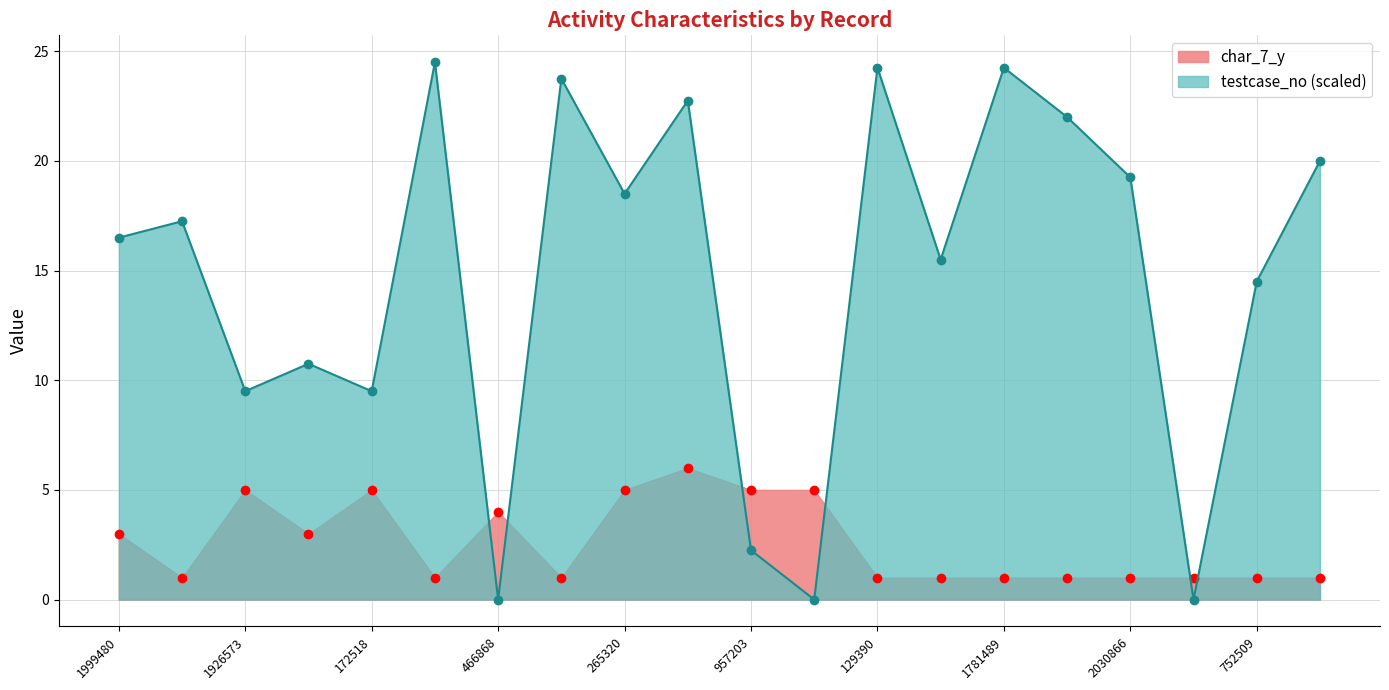

The chart shows a value of 8 at 1926573. True or false?

False